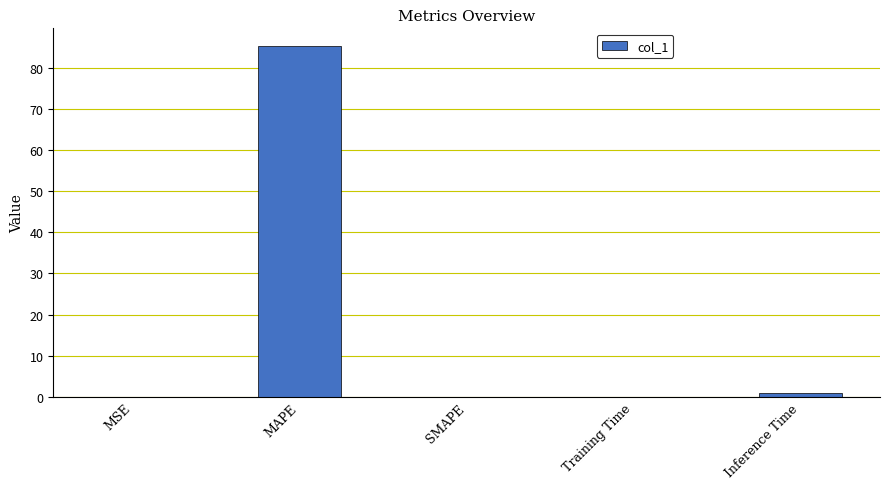

How many series are shown in this chart?

1